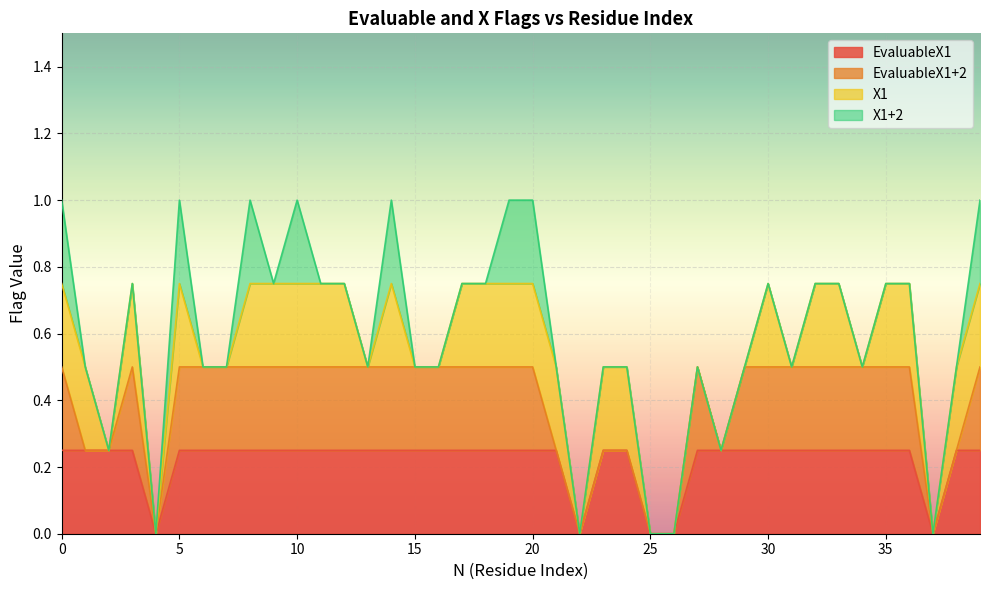

Reading left to right, transcribe all the data shown in this chart.

EvaluableX1: 0=1	1=1	2=1	3=1	4=0	5=1	6=1	7=1	8=1	9=1	10=1	11=1	12=1	13=1	14=1	15=1	16=1	17=1	18=1	19=1	20=1	21=1	22=0	23=1	24=1	25=0	26=0	27=1	28=1	29=1	30=1	31=1	32=1	33=1	34=1	35=1	36=1	37=0	38=1	39=1
EvaluableX1+2: 0=1	1=0	2=0	3=1	4=0	5=1	6=1	7=1	8=1	9=1	10=1	11=1	12=1	13=1	14=1	15=1	16=1	17=1	18=1	19=1	20=1	21=0	22=0	23=0	24=0	25=0	26=0	27=1	28=0	29=1	30=1	31=1	32=1	33=1	34=1	35=1	36=1	37=0	38=0	39=1
X1: 0=1	1=1	2=0	3=1	4=0	5=1	6=0	7=0	8=1	9=1	10=1	11=1	12=1	13=0	14=1	15=0	16=0	17=1	18=1	19=1	20=1	21=1	22=0	23=1	24=1	25=0	26=0	27=0	28=0	29=0	30=1	31=0	32=1	33=1	34=0	35=1	36=1	37=0	38=1	39=1
X1+2: 0=1	1=0	2=0	3=0	4=0	5=1	6=0	7=0	8=1	9=0	10=1	11=0	12=0	13=0	14=1	15=0	16=0	17=0	18=0	19=1	20=1	21=0	22=0	23=0	24=0	25=0	26=0	27=0	28=0	29=0	30=0	31=0	32=0	33=0	34=0	35=0	36=0	37=0	38=0	39=1